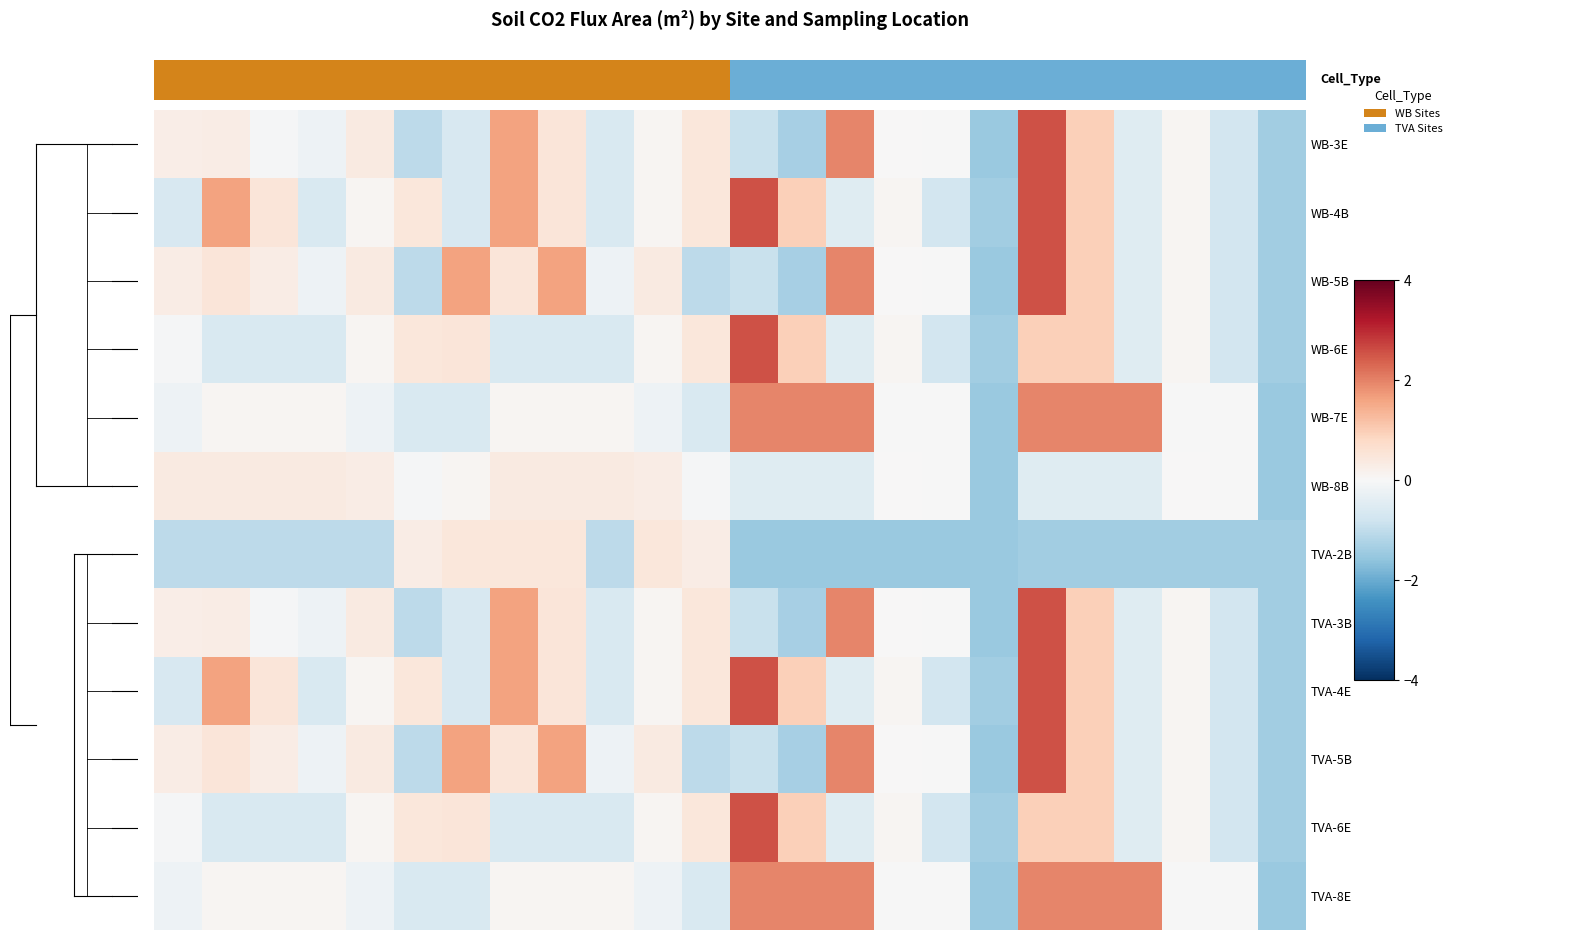

Rank the series by their maximum value, from highest to lowest.

WB-3E, WB-4B, WB-5B, WB-6E, TVA-3B, TVA-4E, TVA-5B, TVA-6E, WB-7E, TVA-8E, TVA-2B, WB-8B